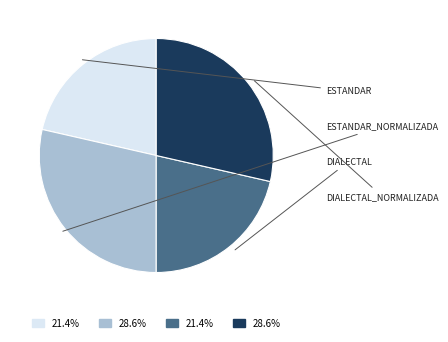

Does any single category account for the majority?

No